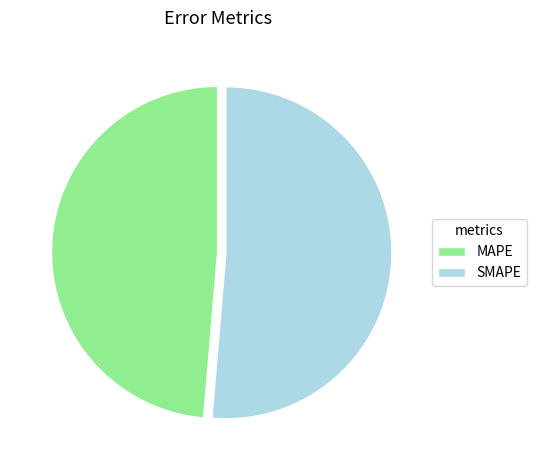

Is it true that SMAPE is 66% of the pie?

False